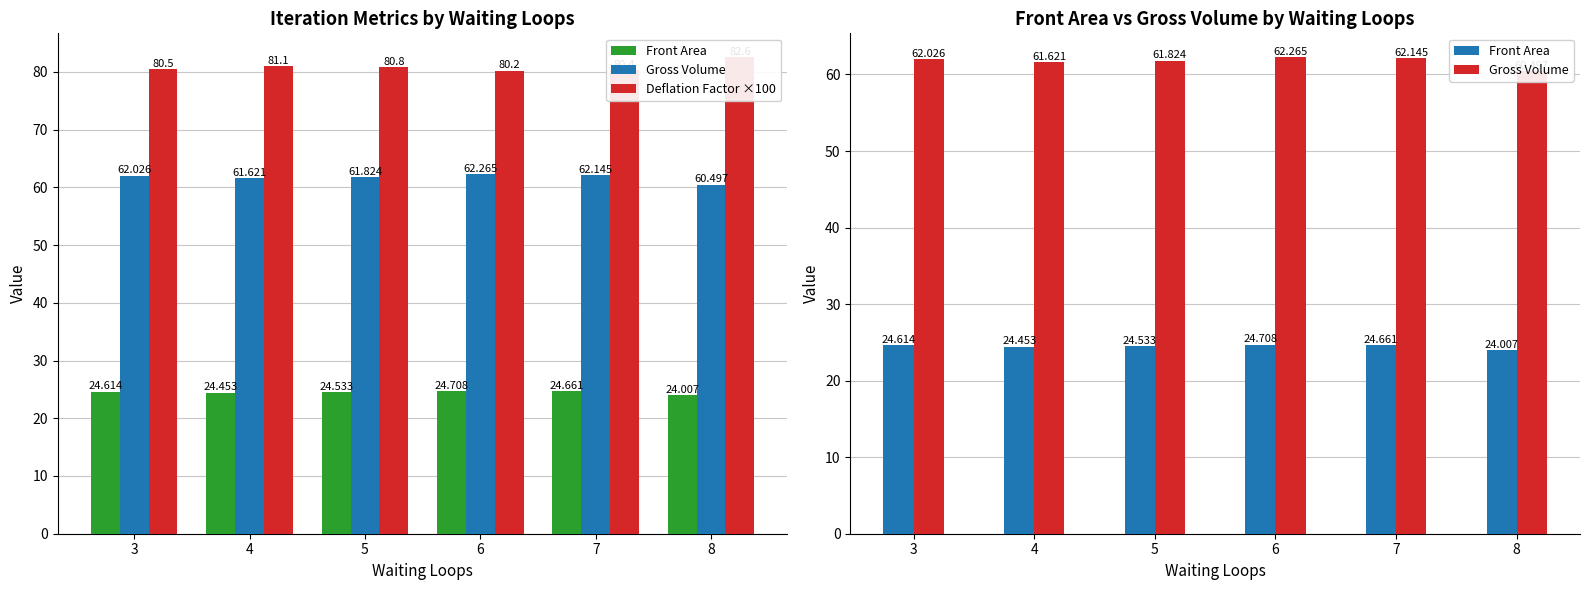

What is the difference between the highest and lowest values at 5?

56.3